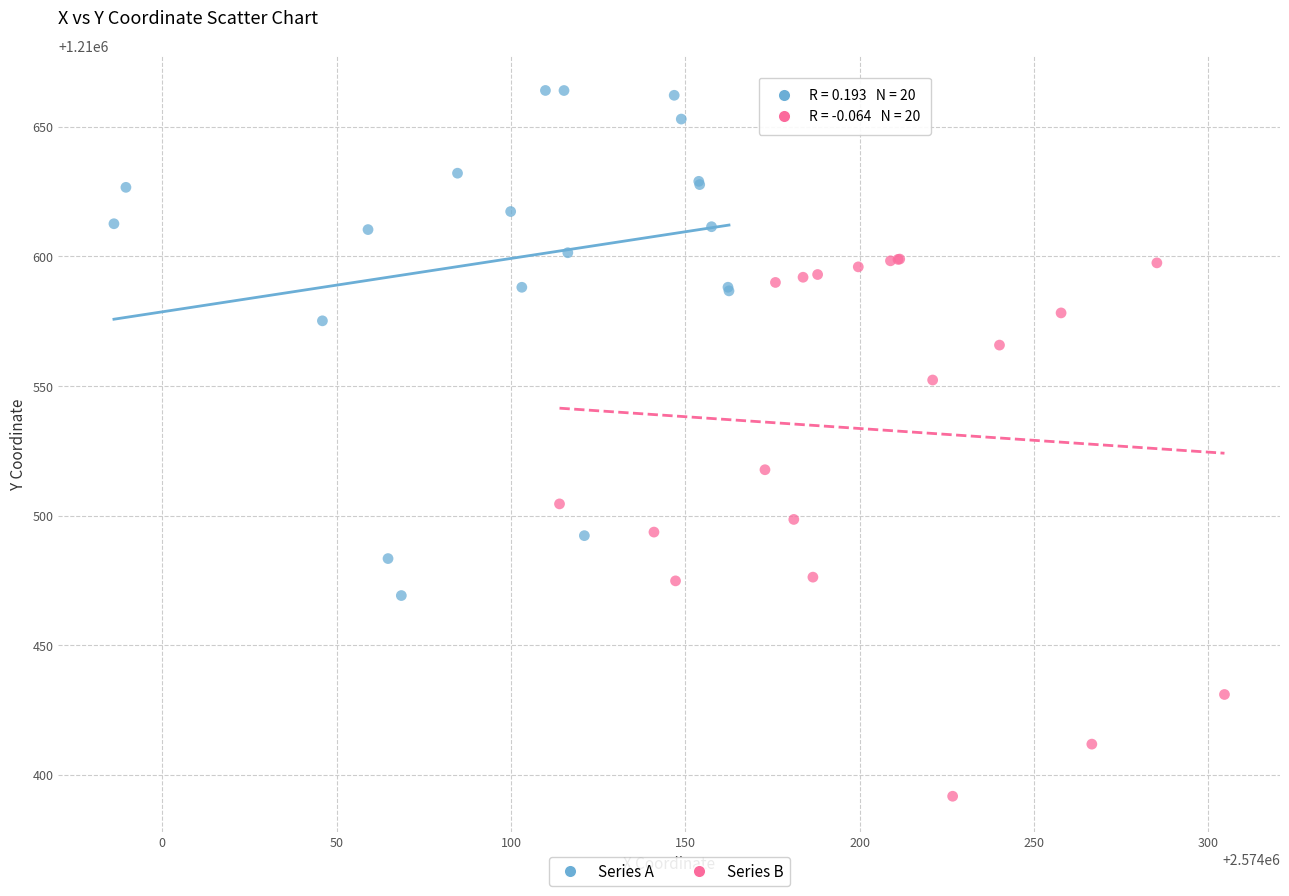

Which series reaches the maximum Y coordinate?

Series A